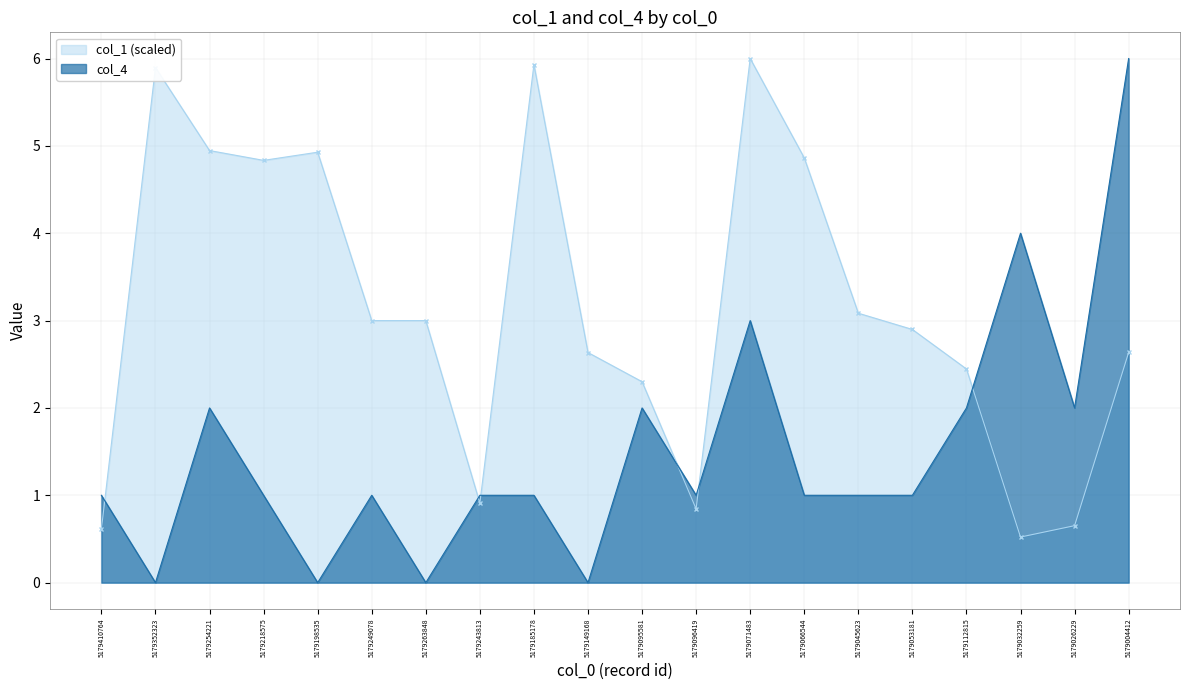

List the series in order of their overall mean, lowest first.

col_4, col_1 (scaled)